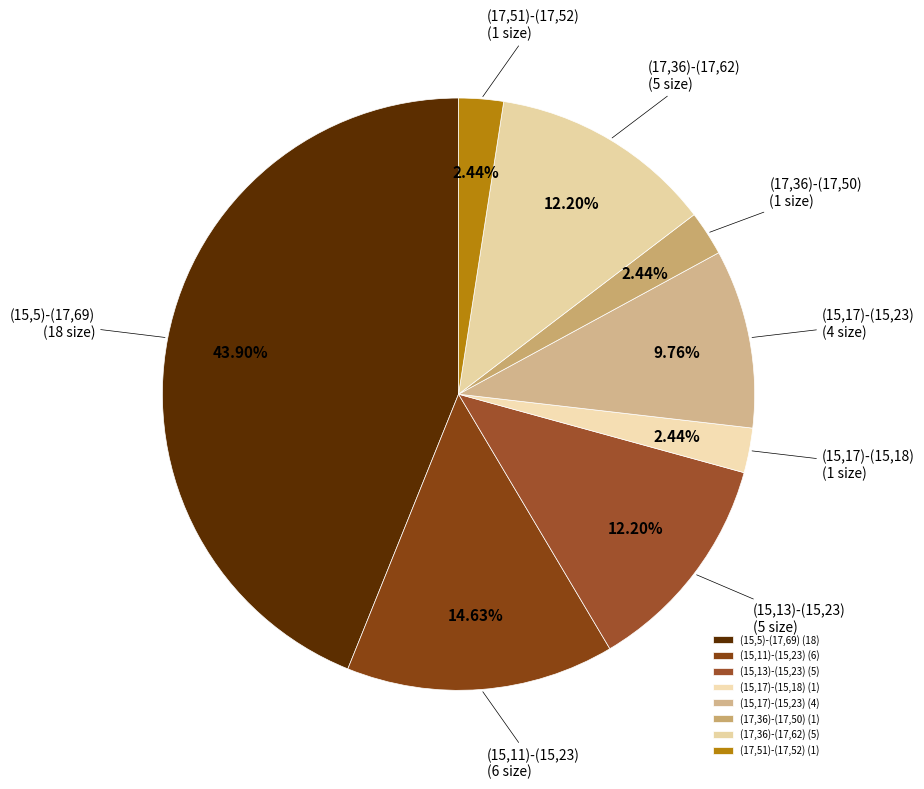

Which category has the biggest portion of the pie?

(15,5)-(17,69)